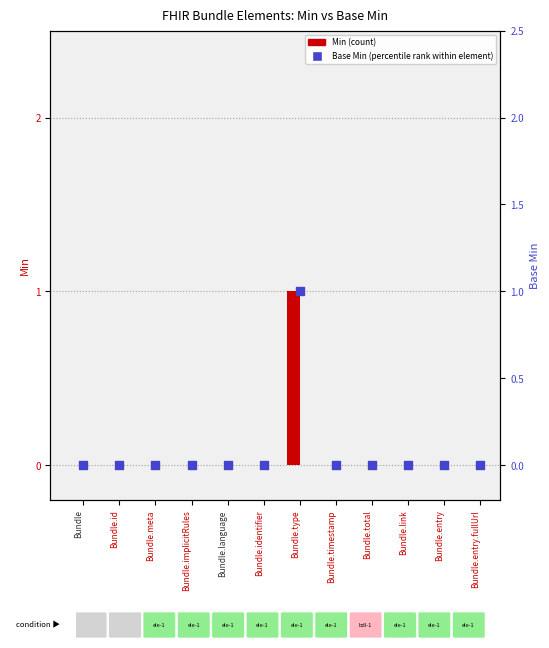

Which series reaches the maximum Y coordinate?

Min